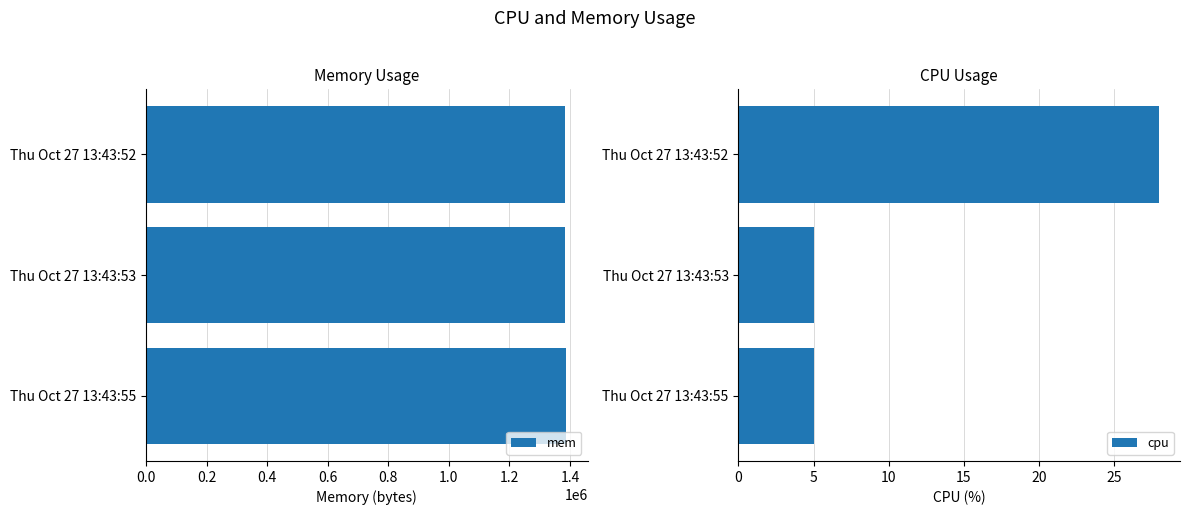

True or false: cpu has a value of 5 at Thu Oct 27 13:43:53.

True